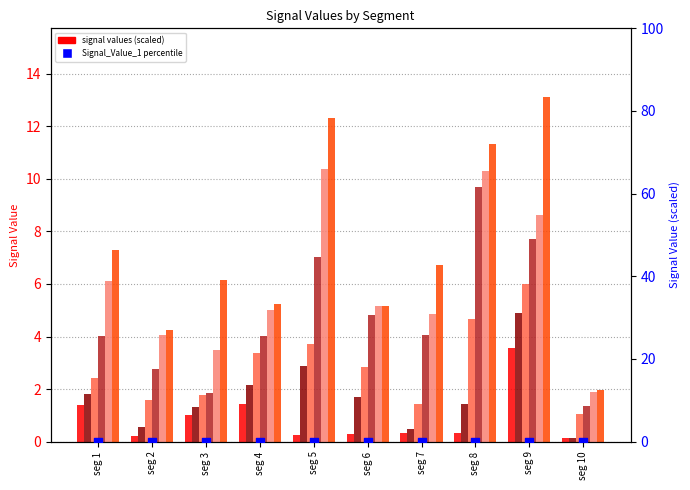

Which series reaches the minimum Y coordinate?

Signal_Value_1